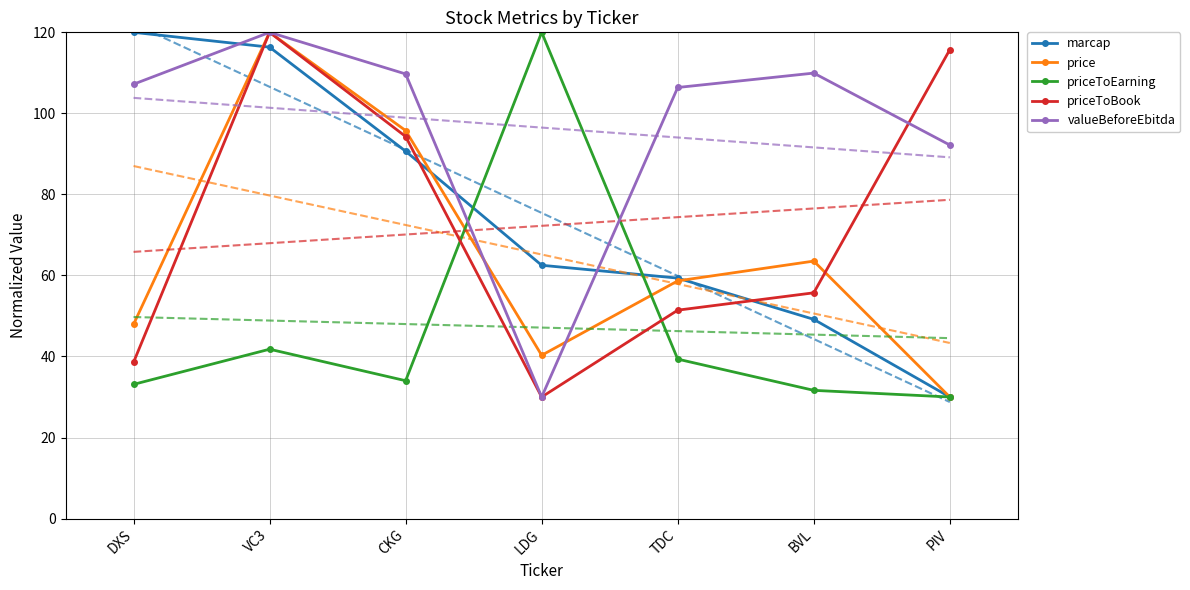

True or false: marcap has more than 2 interior local peaks.

False